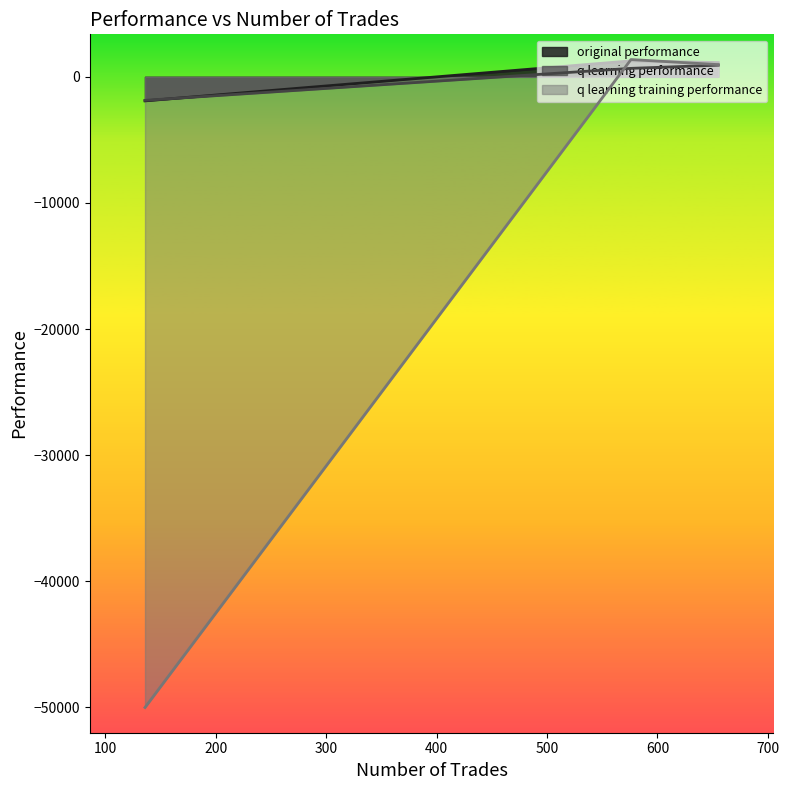

The value of q learning performance at 655 is 923.5. True or false?

True